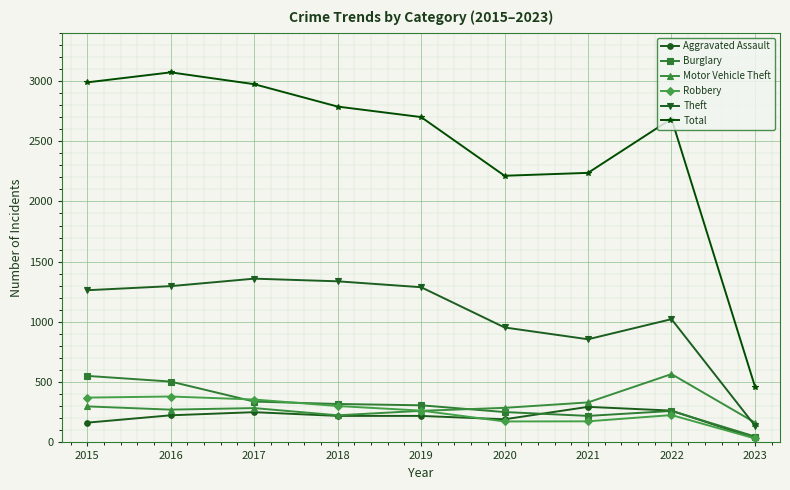

How many lines are shown in the chart?

6